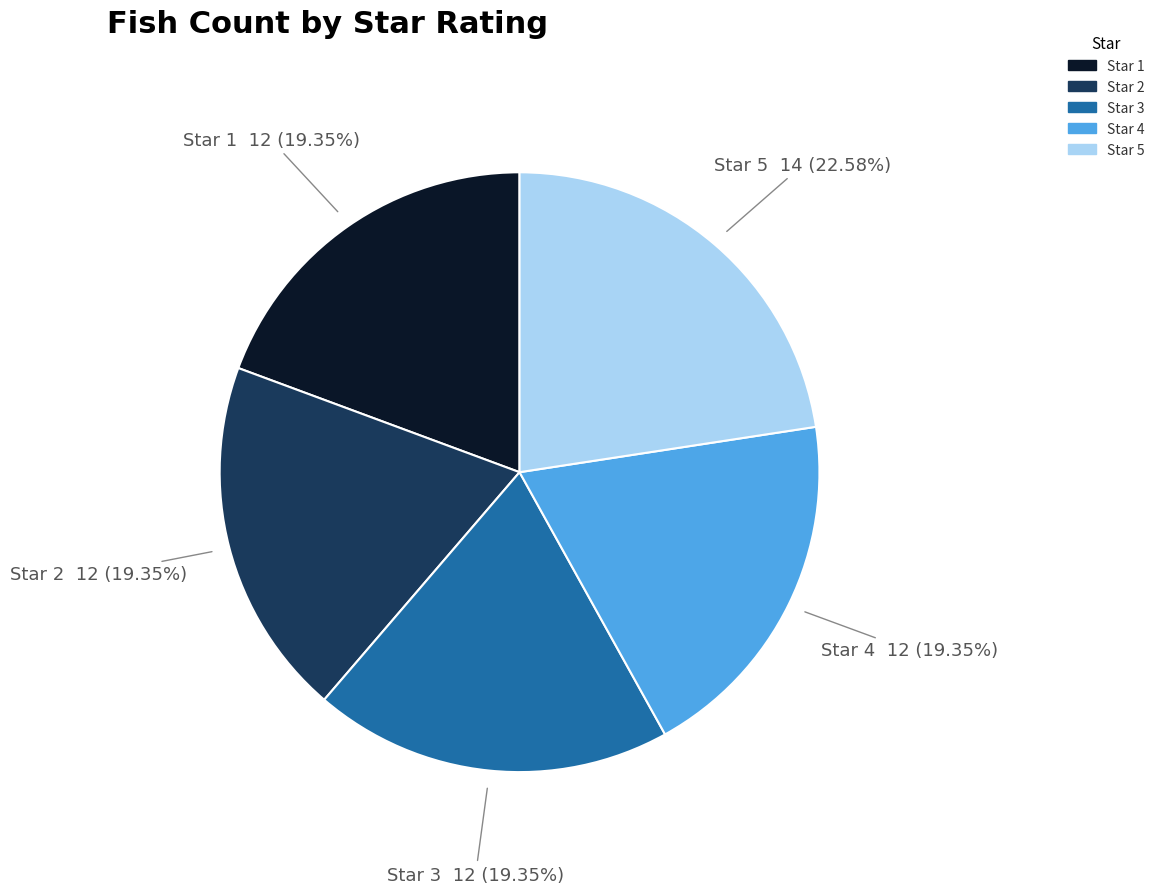

Count the number of slices in the pie.

5